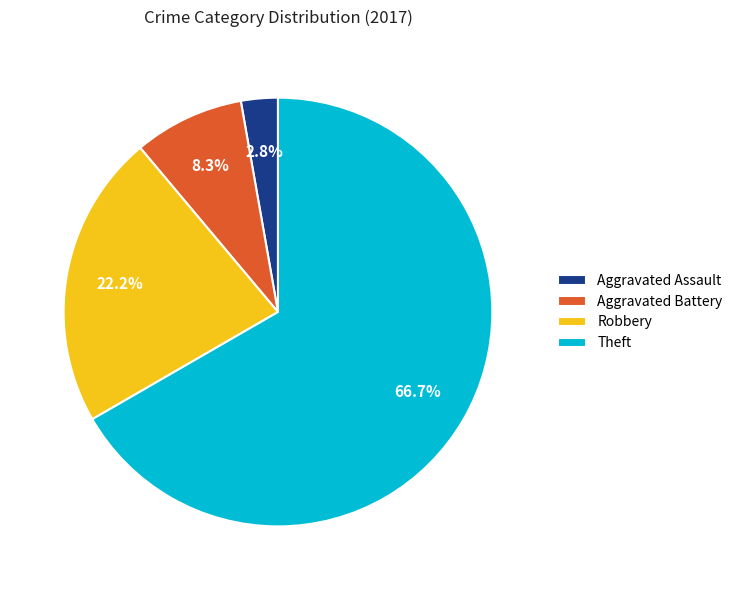

Is there any slice that represents more than half of the pie?

Yes